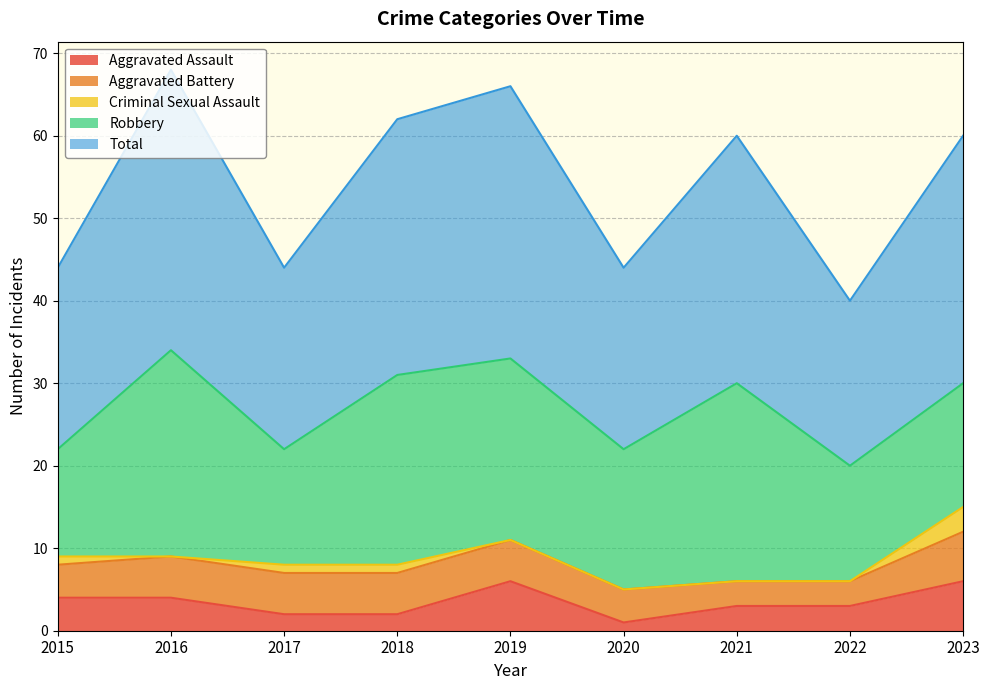

True or false: Aggravated Assault and Total cross at least once.

False